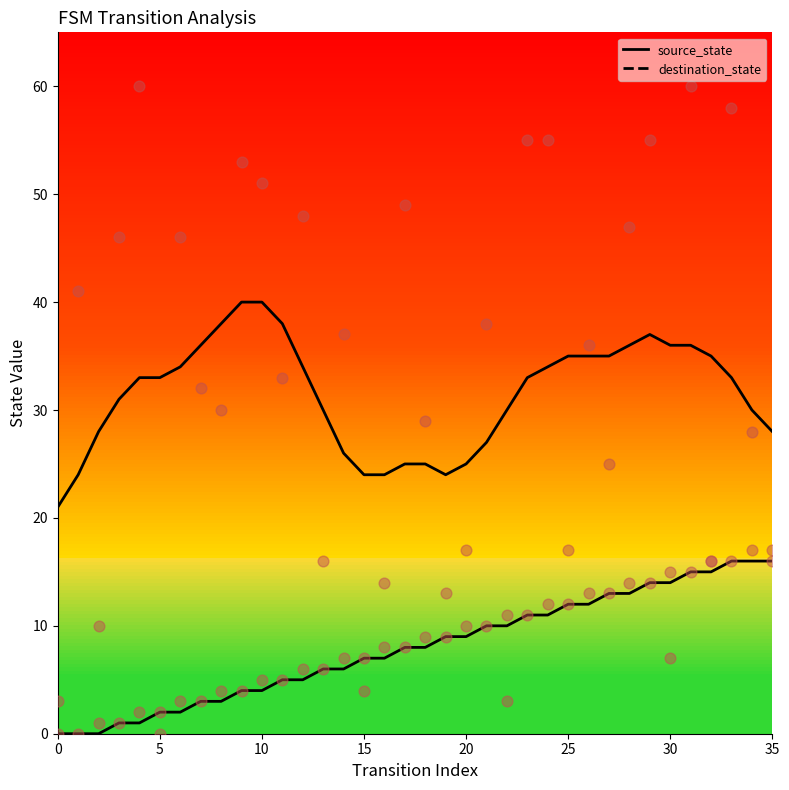

Is the value of source_state points at 25 greater than the value of destination_state at 27?

No